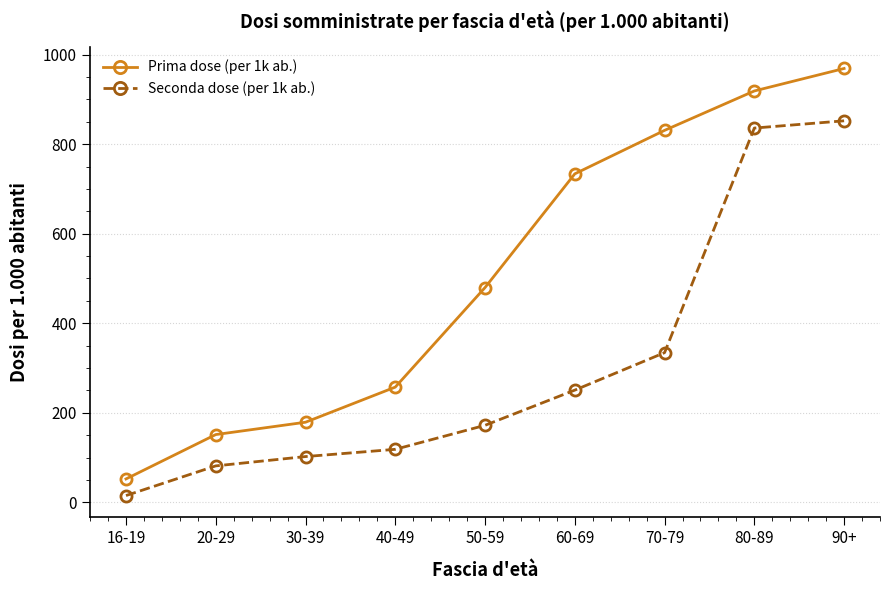

Is it true that Seconda dose (per 1k ab.) equals 81.3 at 20-29?

True